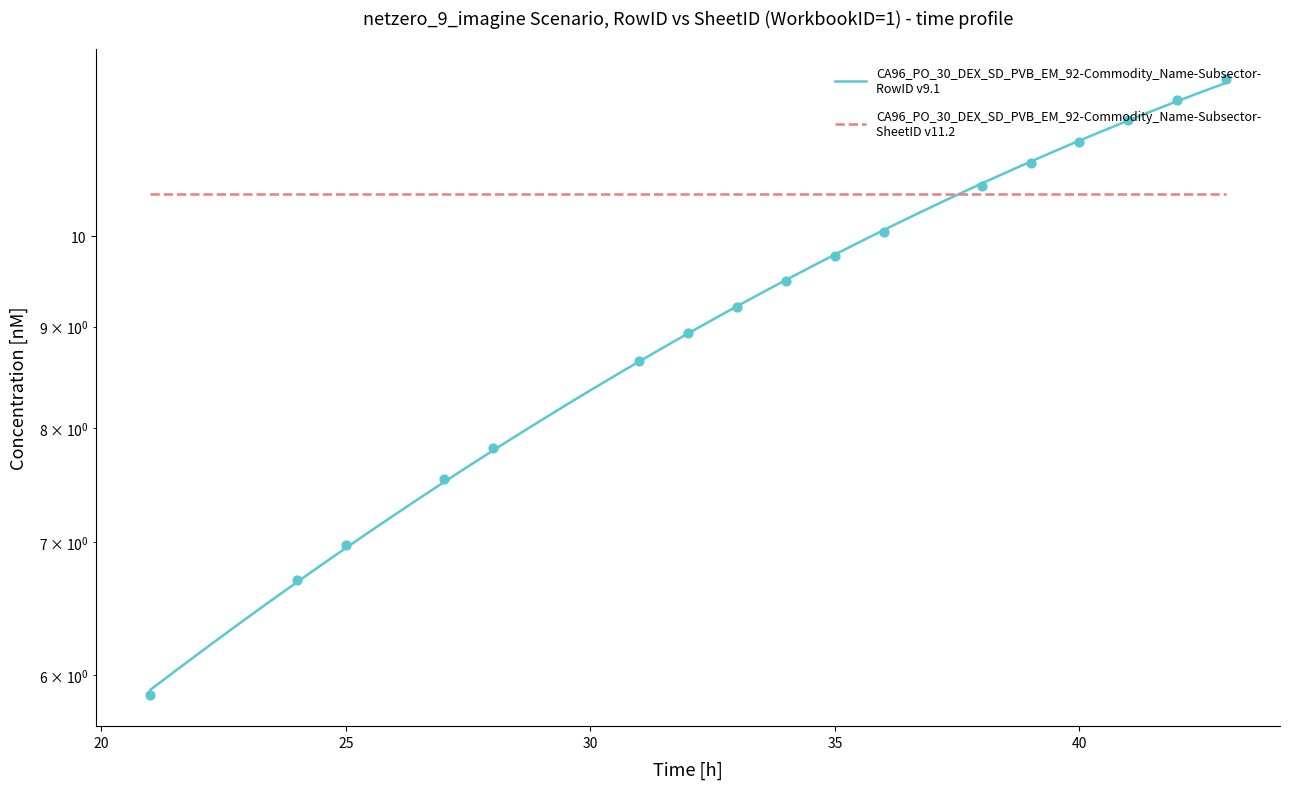

What is the ratio of the value at 31 to the value at 21?

1.5